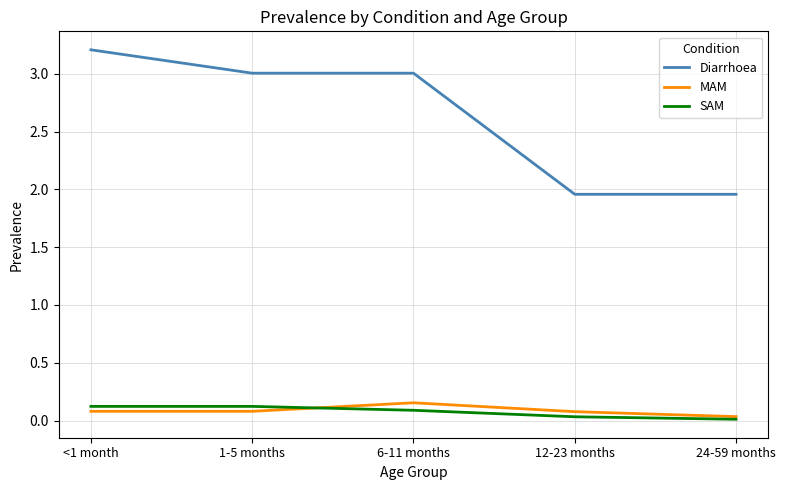

True or false: Diarrhoea and SAM cross at least once.

False